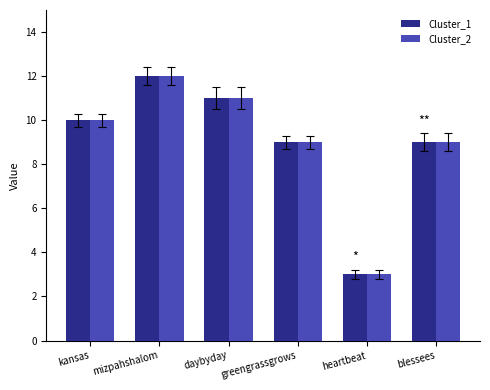

The Cluster_1 series shows 3 at heartbeat. True or false?

True